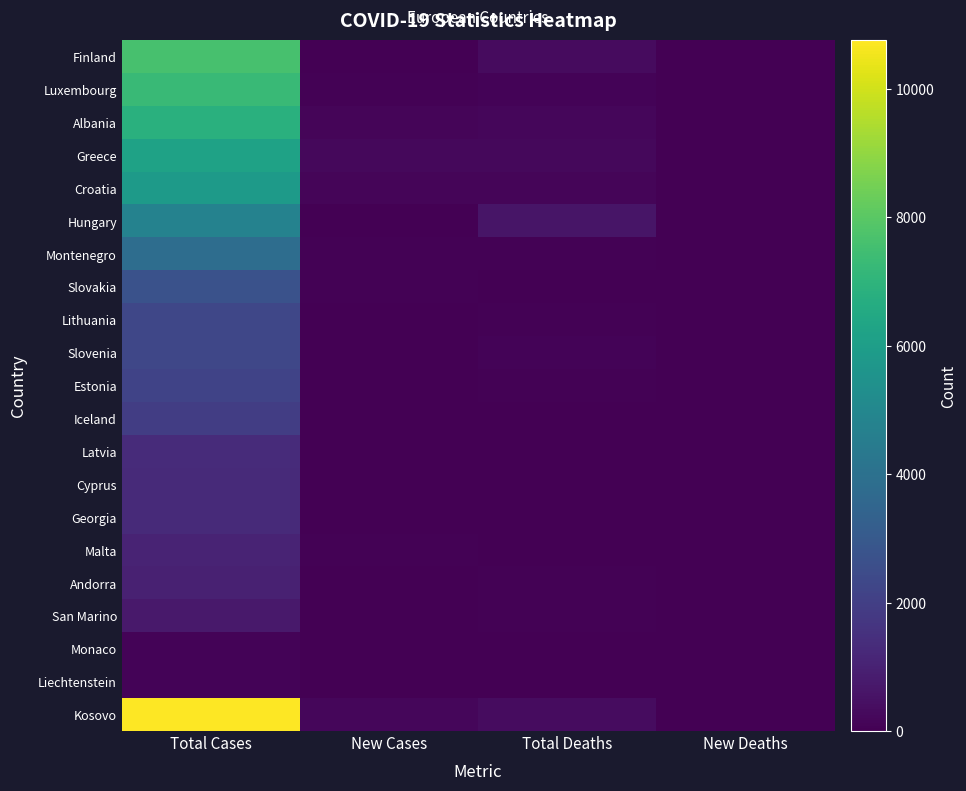

Reading left to right, extract all data points from this chart.

Finland: Total Cases=7642	New Cases=19	Total Deaths=333	New Deaths=0
Luxembourg: Total Cases=7300	New Cases=58	Total Deaths=122	New Deaths=0
Albania: Total Cases=6817	New Cases=141	Total Deaths=208	New Deaths=3
Greece: Total Cases=6177	New Cases=235	Total Deaths=216	New Deaths=2
Croatia: Total Cases=5870	New Cases=130	Total Deaths=160	New Deaths=0
Hungary: Total Cases=4768	New Cases=22	Total Deaths=605	New Deaths=0
Montenegro: Total Cases=3834	New Cases=59	Total Deaths=73	New Deaths=0
Slovakia: Total Cases=2690	New Cases=75	Total Deaths=31	New Deaths=0
Lithuania: Total Cases=2309	New Cases=26	Total Deaths=81	New Deaths=0
Slovenia: Total Cases=2303	New Cases=31	Total Deaths=123	New Deaths=3
Estonia: Total Cases=2174	New Cases=7	Total Deaths=63	New Deaths=0
Iceland: Total Cases=1972	New Cases=4	Total Deaths=10	New Deaths=0
Latvia: Total Cases=1303	New Cases=0	Total Deaths=32	New Deaths=0
Cyprus: Total Cases=1291	New Cases=14	Total Deaths=20	New Deaths=0
Georgia: Total Cases=1283	New Cases=5	Total Deaths=17	New Deaths=0
Malta: Total Cases=1089	New Cases=78	Total Deaths=9	New Deaths=0
Andorra: Total Cases=977	New Cases=4	Total Deaths=53	New Deaths=1
San Marino: Total Cases=719	New Cases=0	Total Deaths=42	New Deaths=0
Monaco: Total Cases=99	New Cases=0	Total Deaths=1	New Deaths=0
Liechtenstein: Total Cases=90	New Cases=1	Total Deaths=1	New Deaths=0
Kosovo: Total Cases=10752	New Cases=205	Total Deaths=355	New Deaths=11